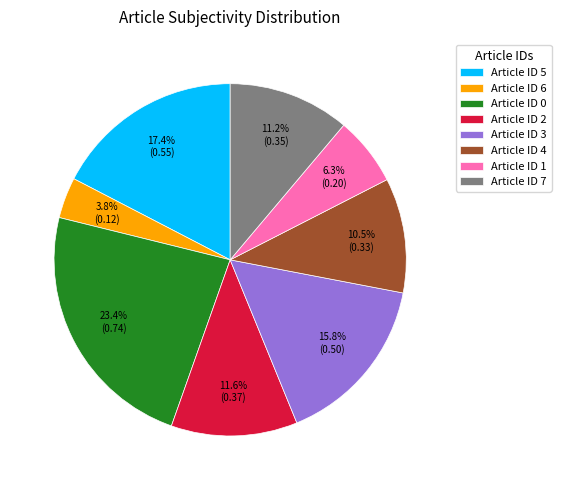

Which category has the smallest portion of the pie?

Article ID 6